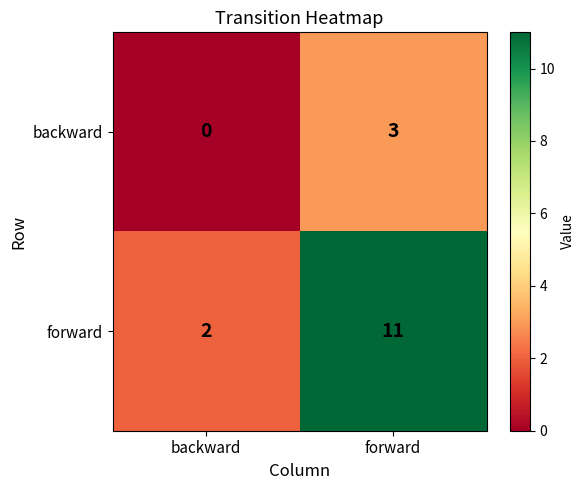

Which series has the largest total across all categories?

forward